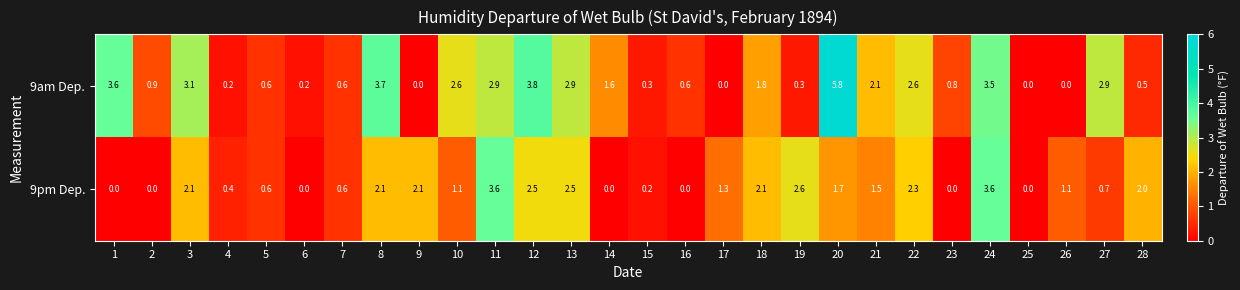

At which category is the sum across all series the highest?

20